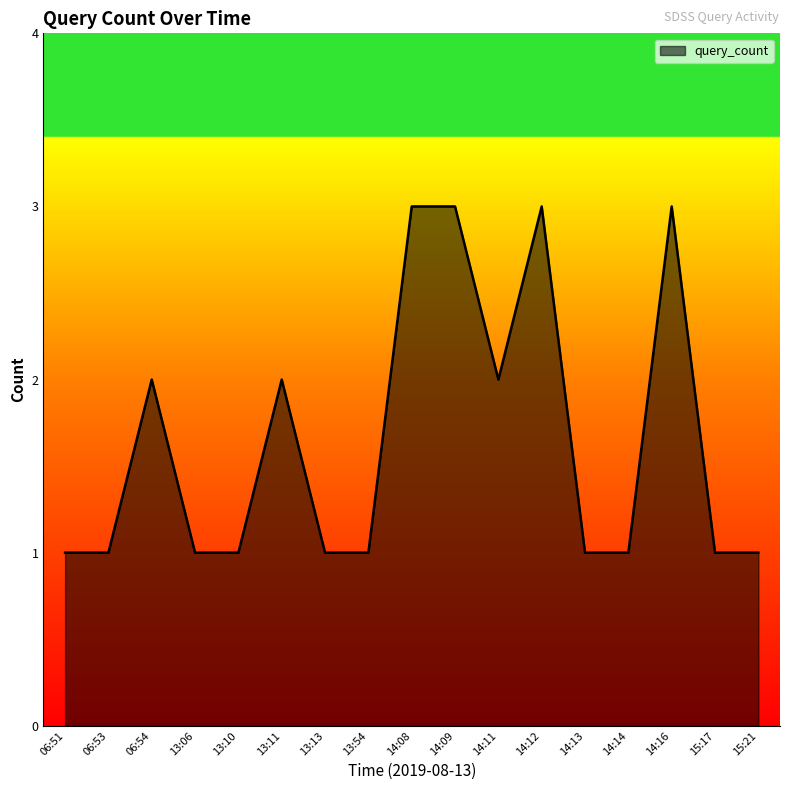

What is the sum of all values?

28